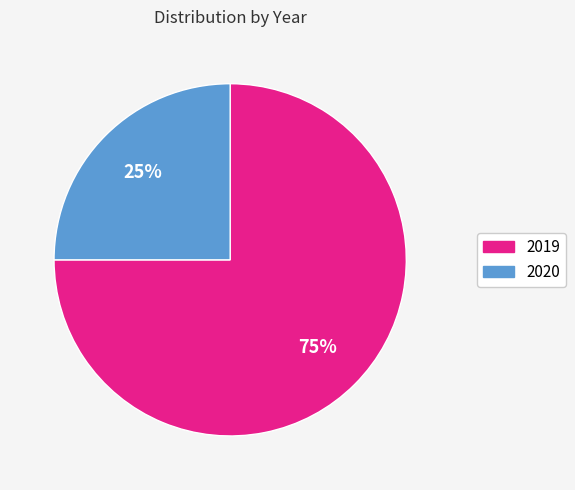

To the nearest percent, what is the combined percentage of 2020 and 2019?

100%